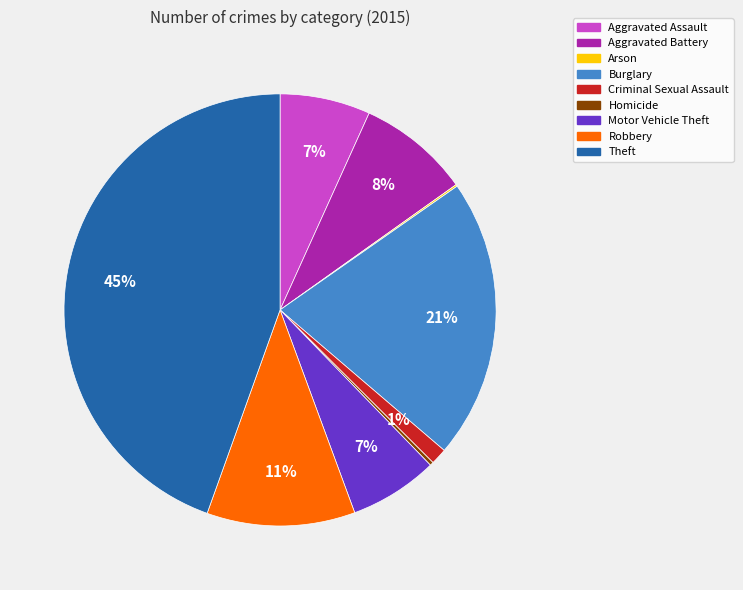

Approximately how many times larger is the value at Aggravated Battery compared to Burglary?

0.4